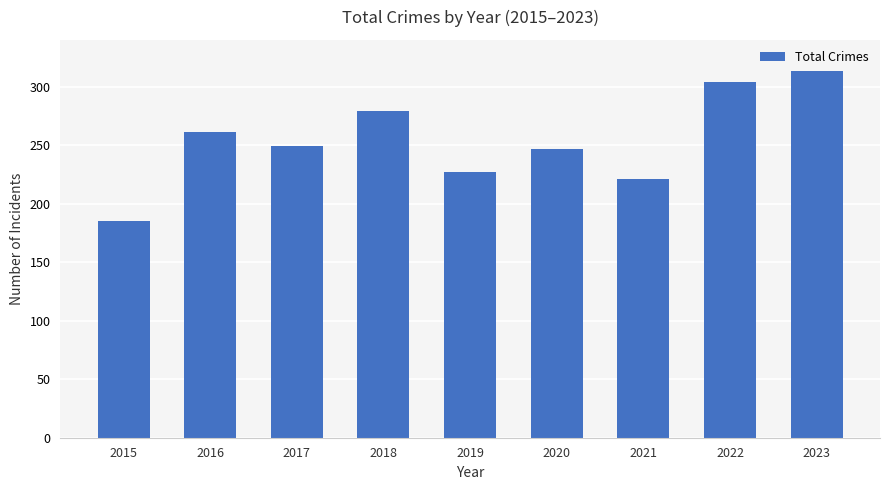

At which label does the data first exceed 249?

2016